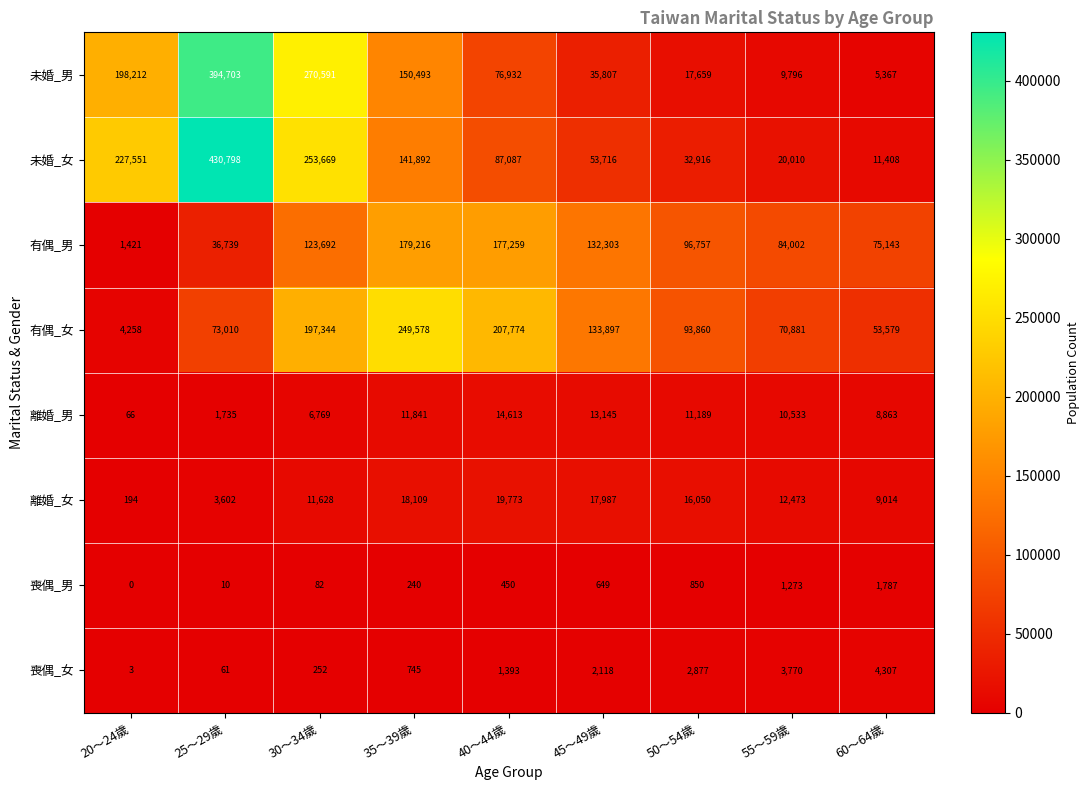

Where is 離婚_女 nearest to the value 9983?

60～64歲